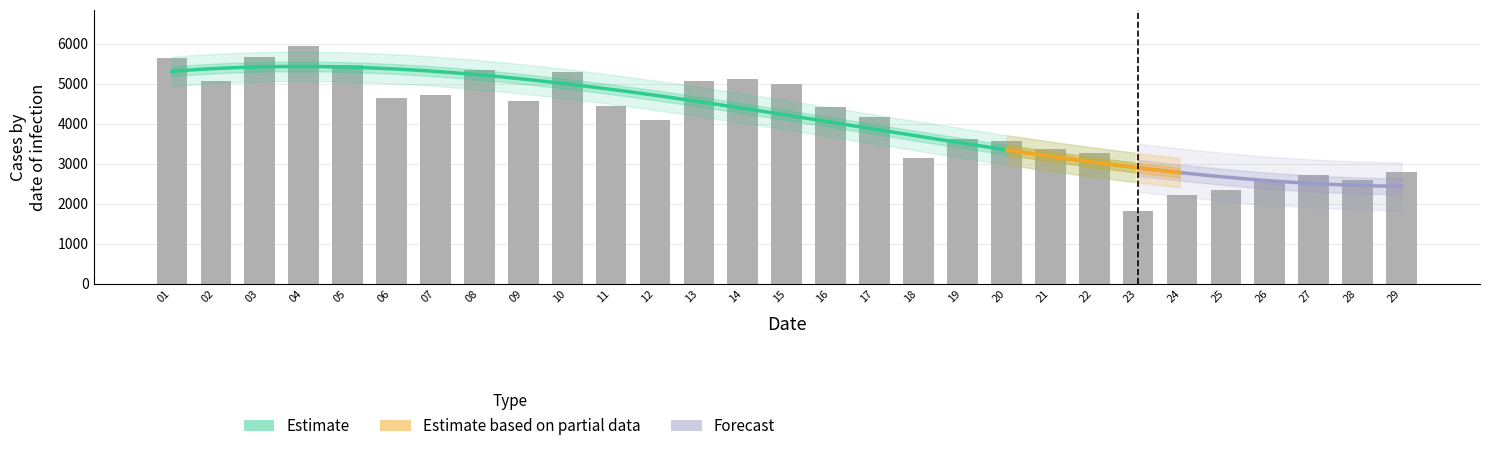

At how many categories does at least one series exceed 5059?

9